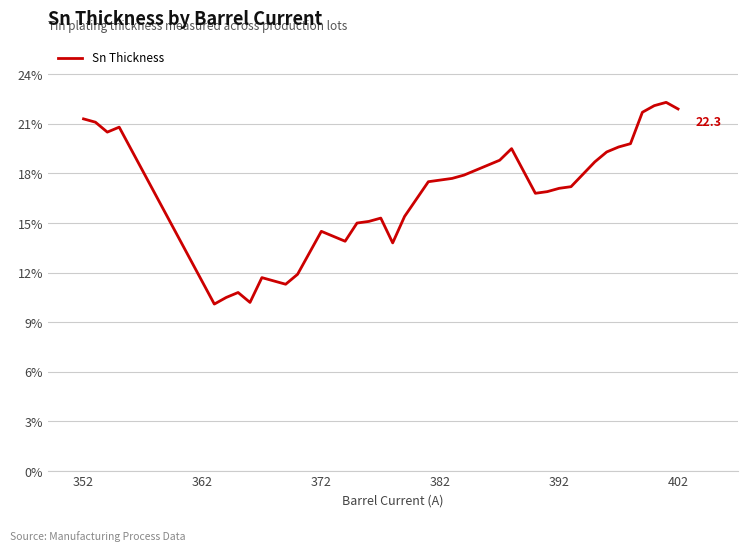

What is the minimum value shown in the chart?

10.1